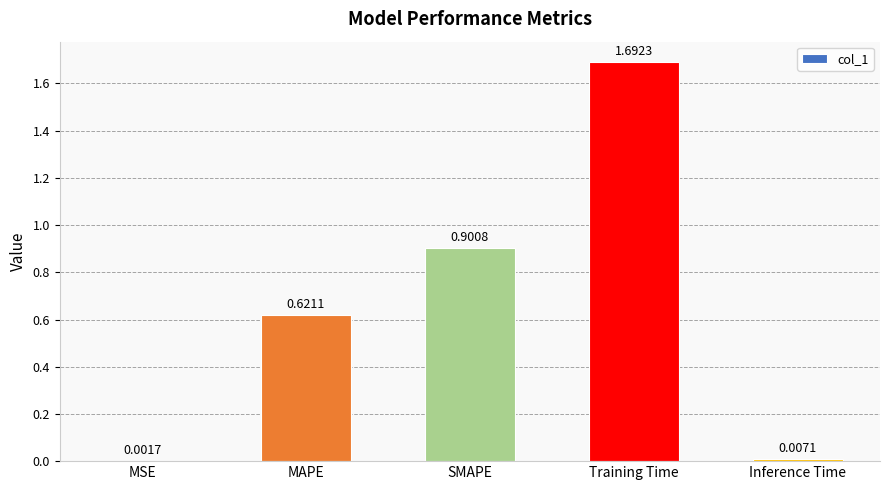

Which has a higher value, Training Time or MSE?

Training Time